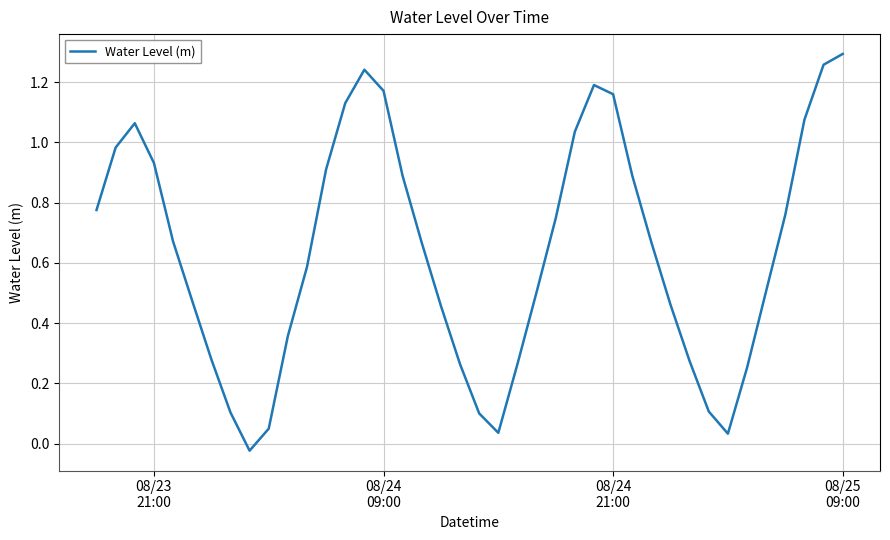

Does the chart have visible grid lines?

Yes